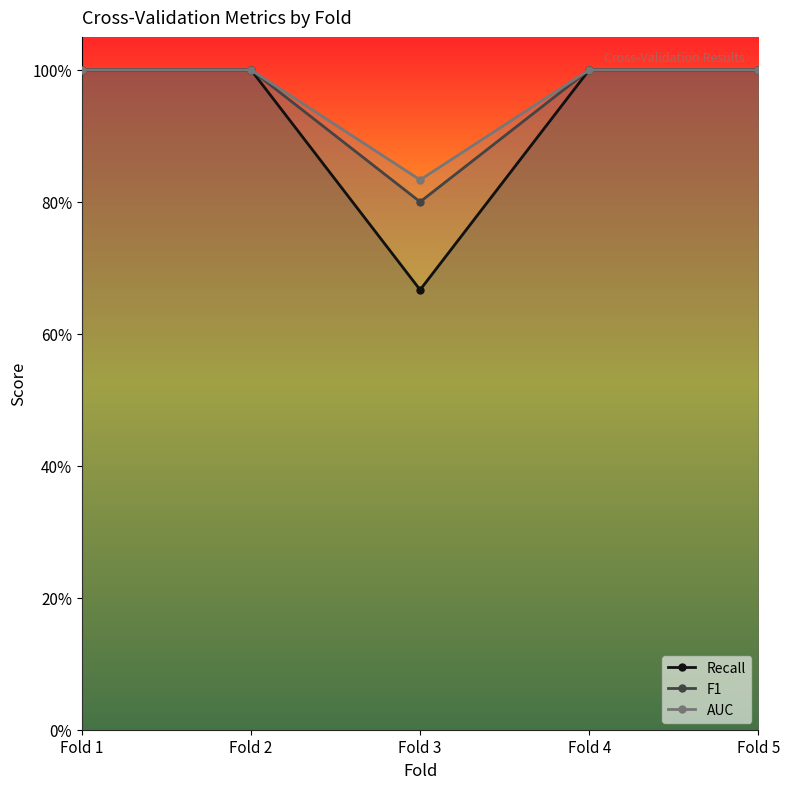

Which label corresponds to the largest value in the chart?

Fold 1